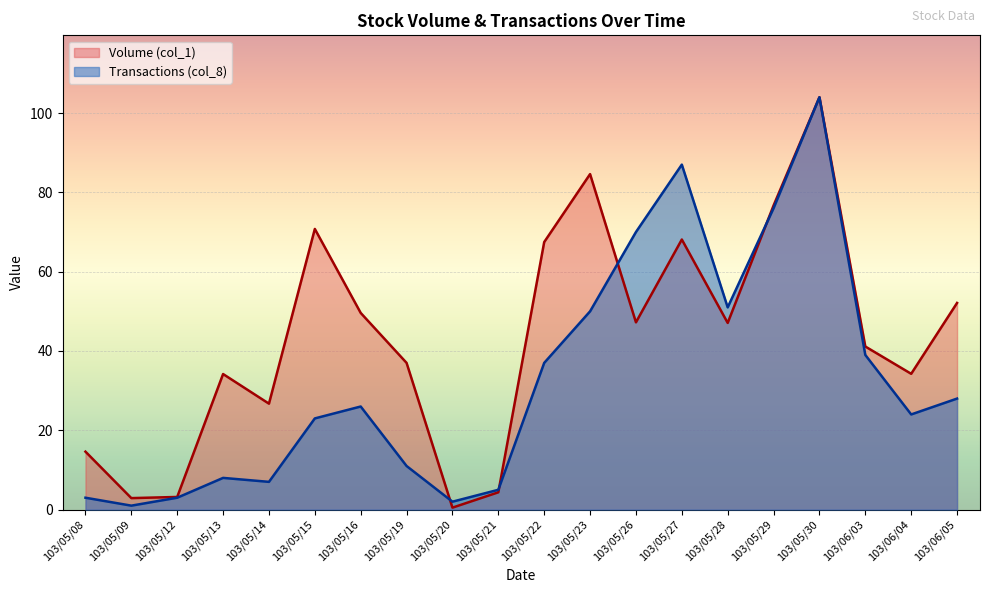

Where do Volume (col_1) and Transactions (col_8) first cross each other?

103/05/19 and 103/05/20